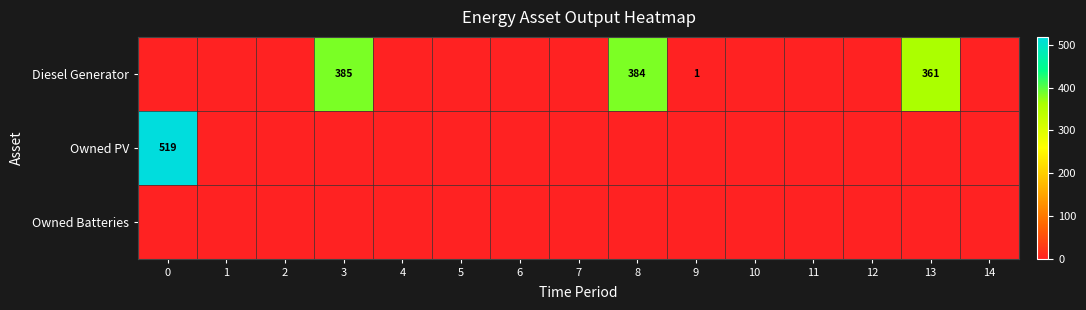

How many series are shown in this chart?

3